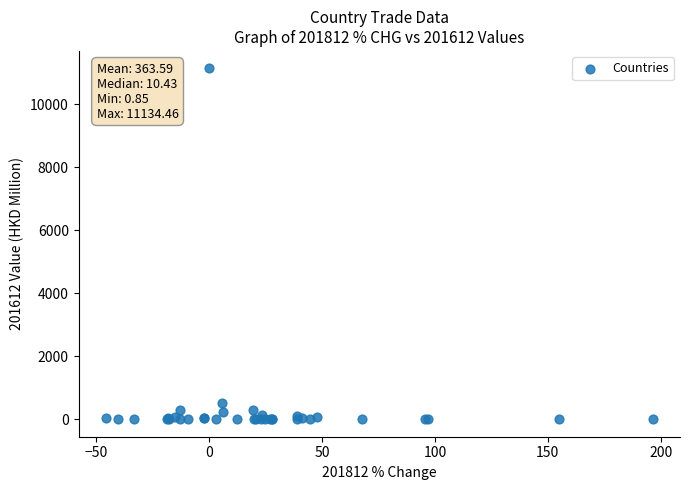

What Y value in the scatter plot is closest to 5567?

500.8